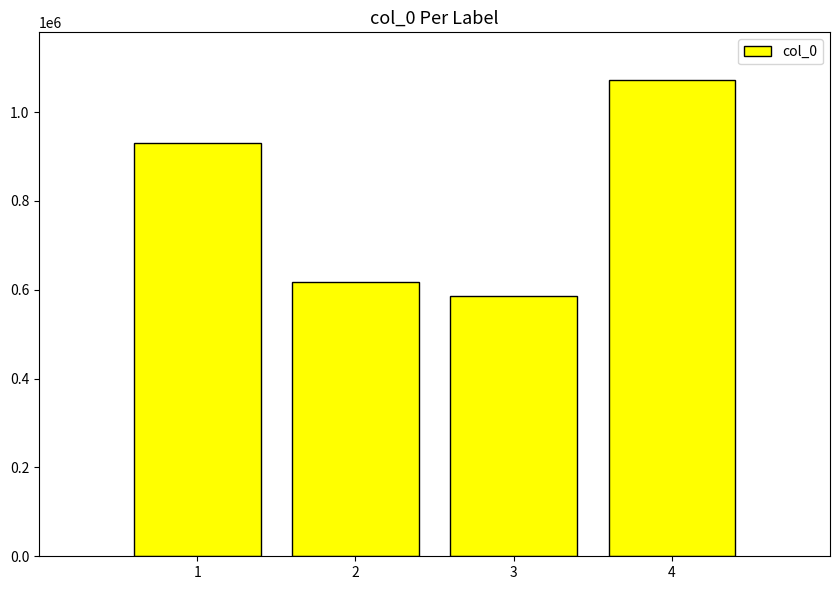

What is the greatest value displayed?

1072296